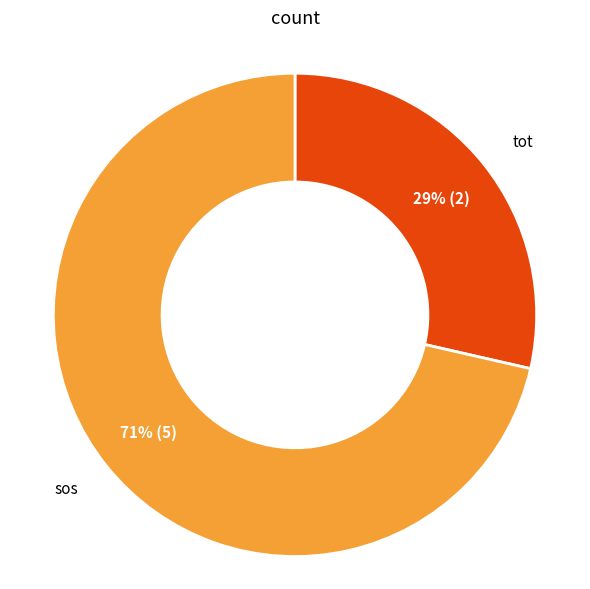

The sos slice represents 78% of the pie. True or false?

False